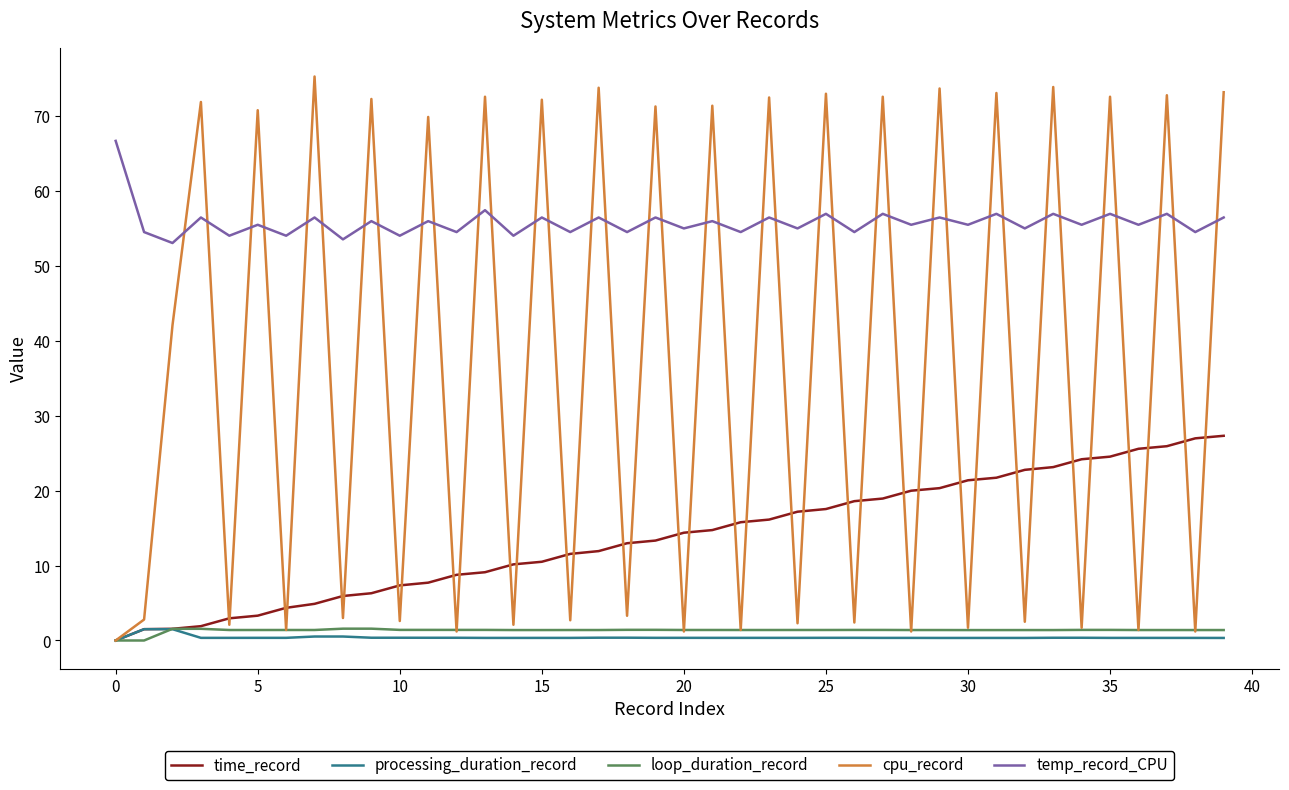

Which series has the largest total across all categories?

temp_record_CPU